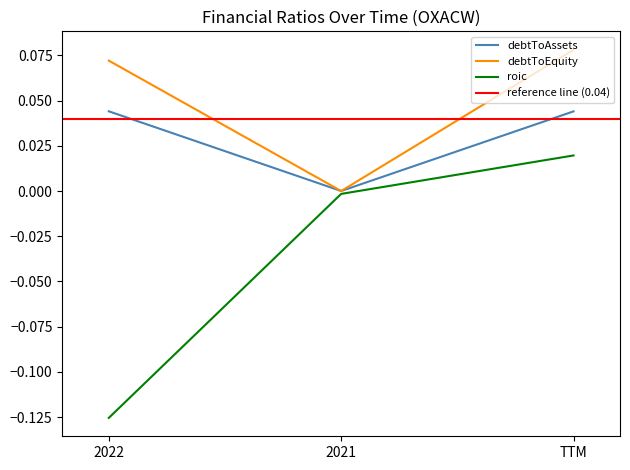

How many negative values does the roic series have?

2